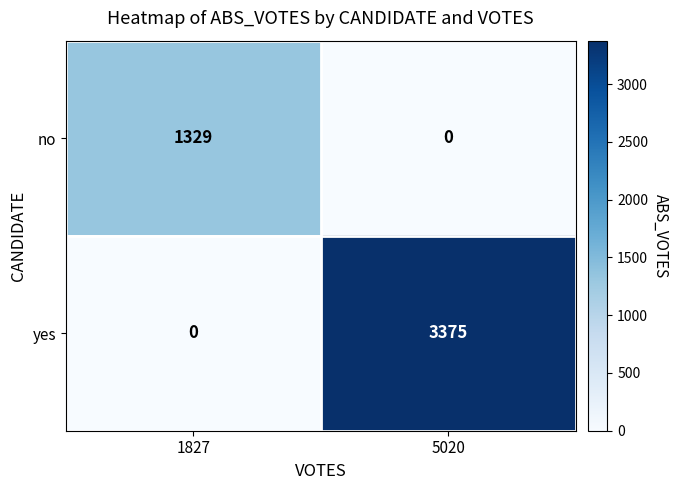

What is the highest value of the no series?

1329